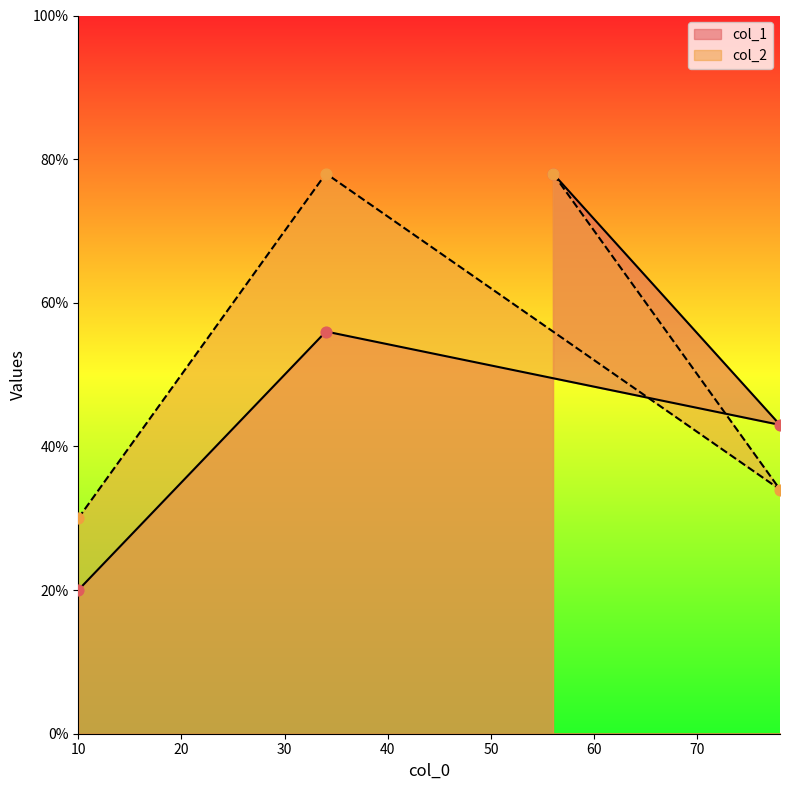

Which series has the widest spread of Y values?

col_1